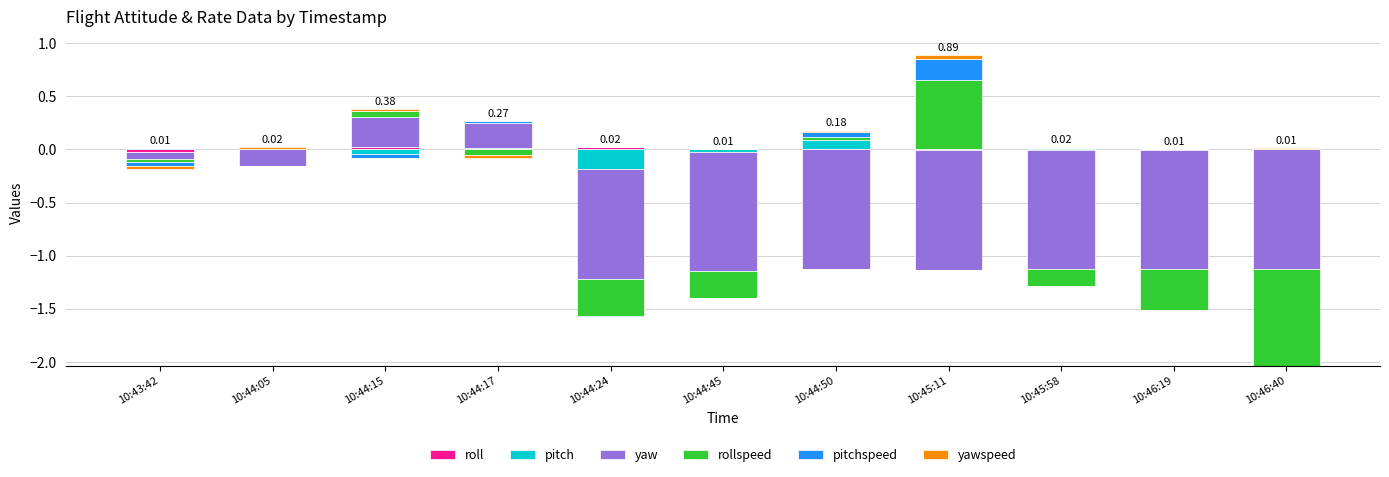

What are all the series names shown in the legend?

roll, pitch, yaw, rollspeed, pitchspeed, yawspeed